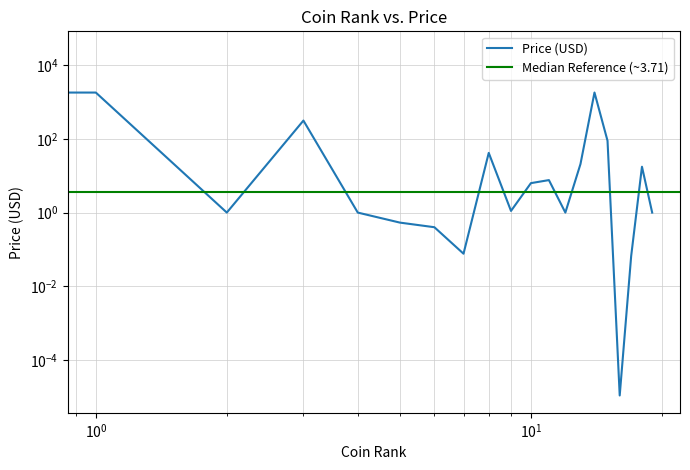

How many interior local peaks (higher than both neighbors) does the data have?

5